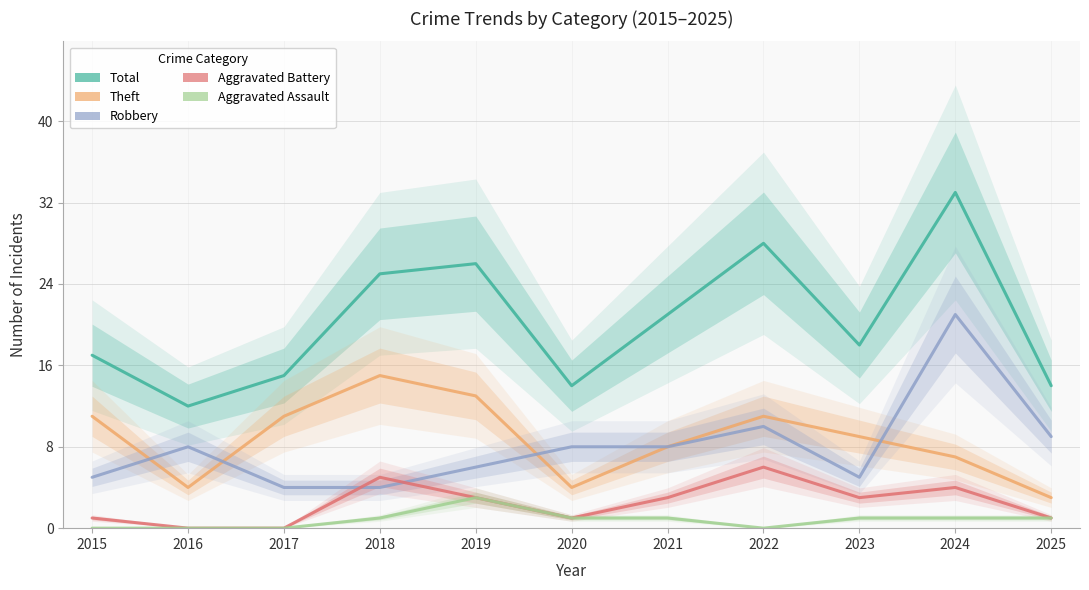

True or false: Theft and Robbery intersect in this chart.

True